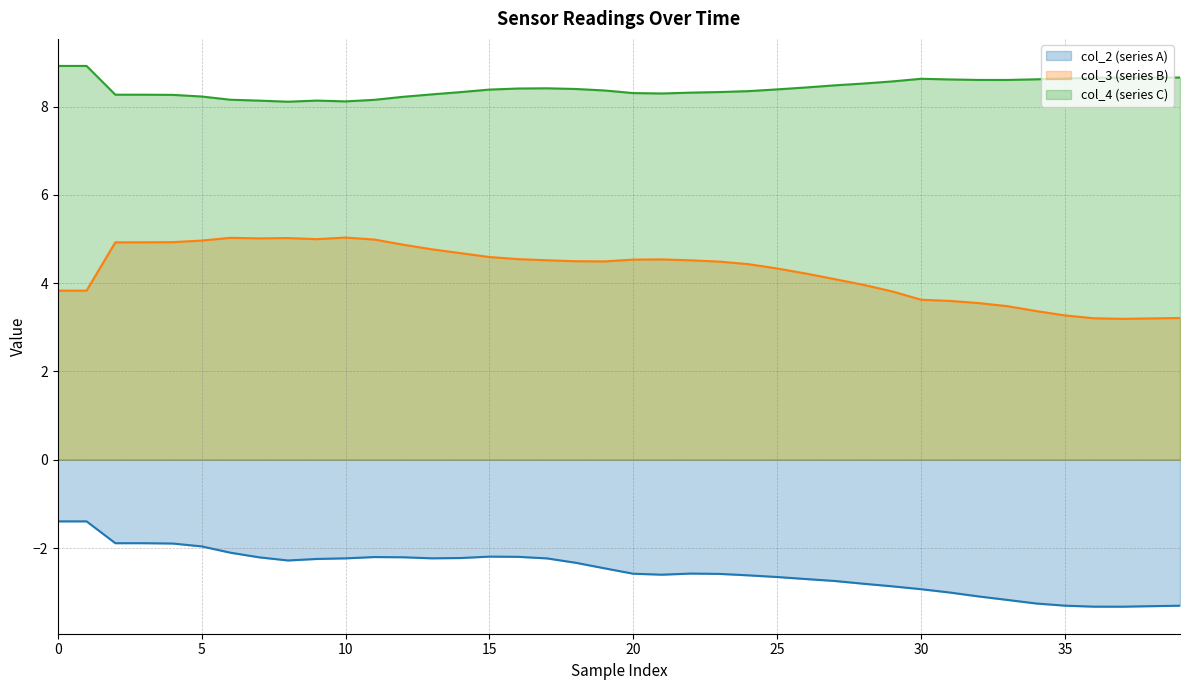

Is it true that col_3 equals 5.8 at 24?

False